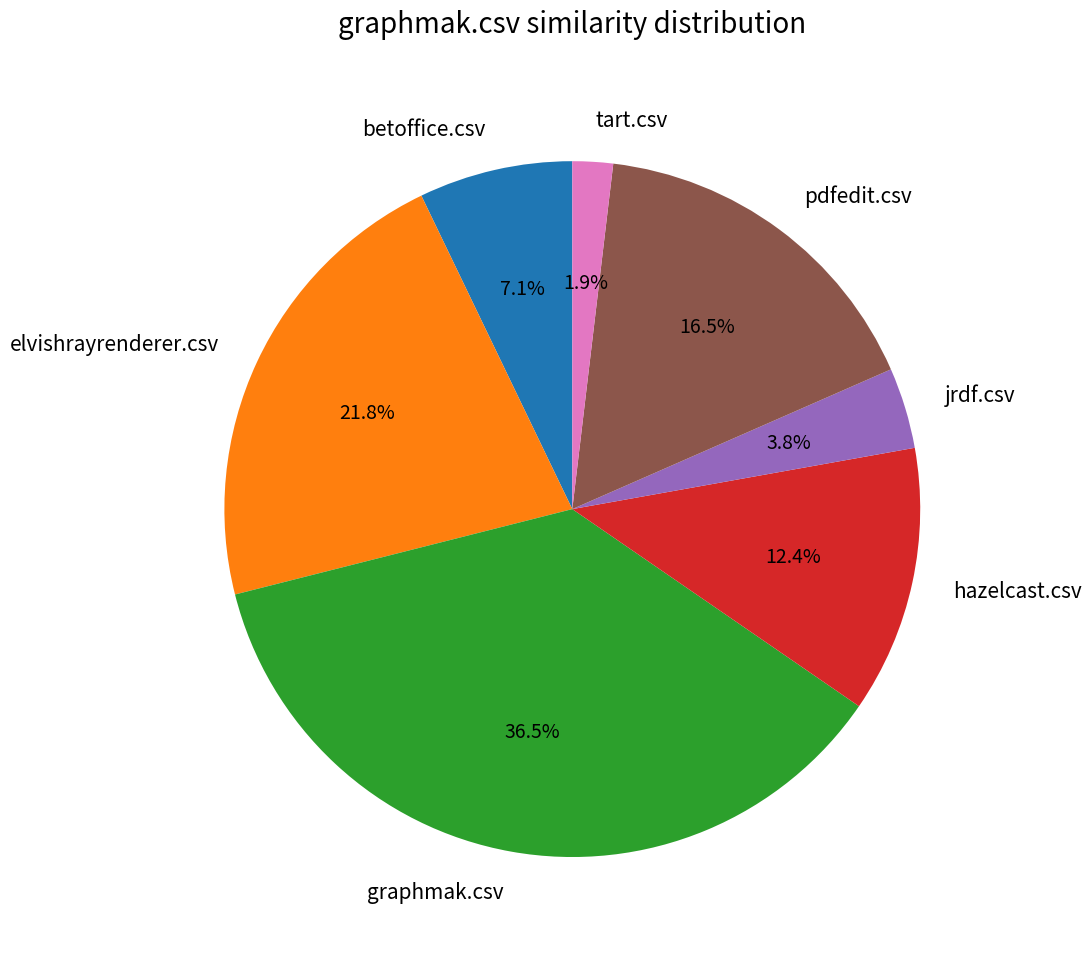

To the nearest percent, what is the average slice percentage?

14%